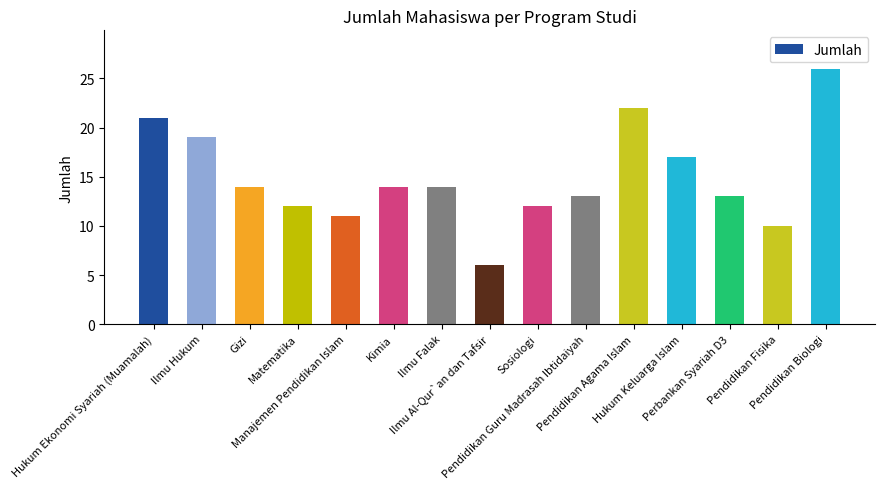

Which has a higher value, Ilmu Hukum or Pendidikan Fisika?

Ilmu Hukum